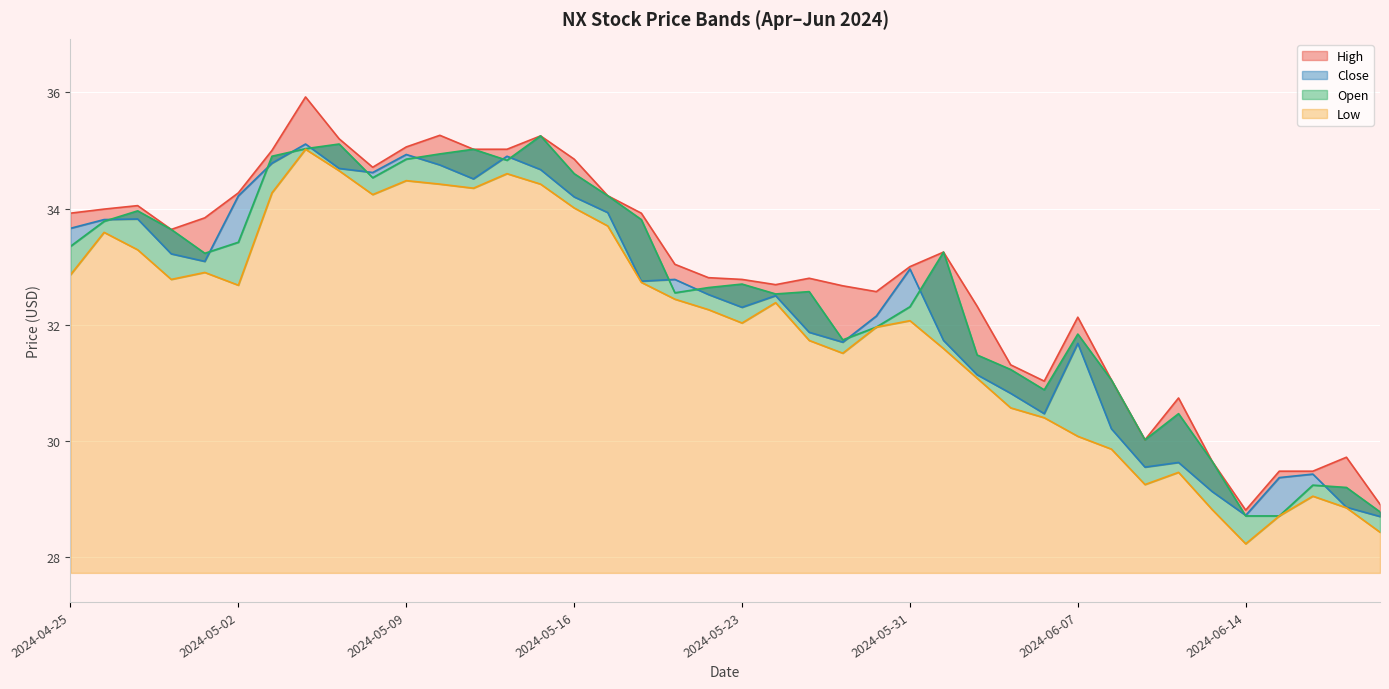

What is the value of the Low point at the 36th from the left?

28.2